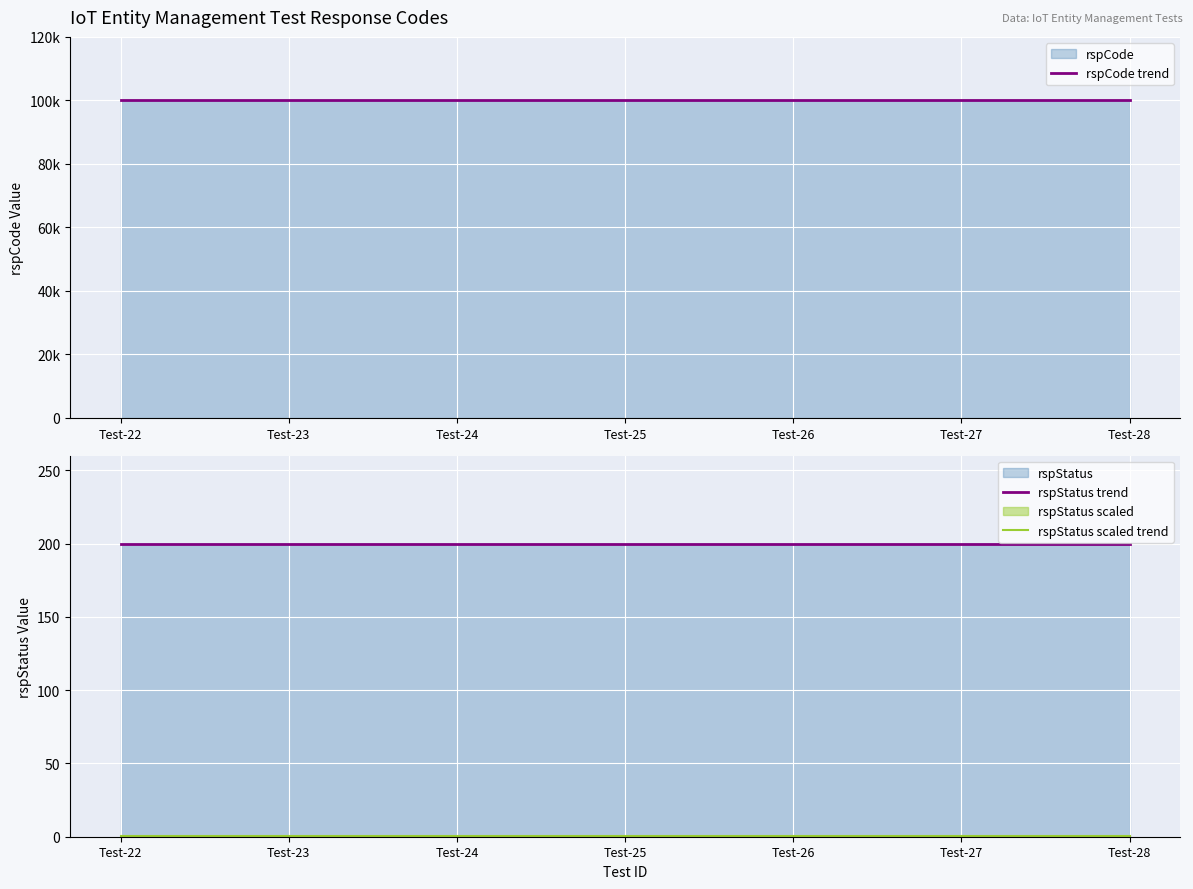

How many categories are shown in the chart?

7